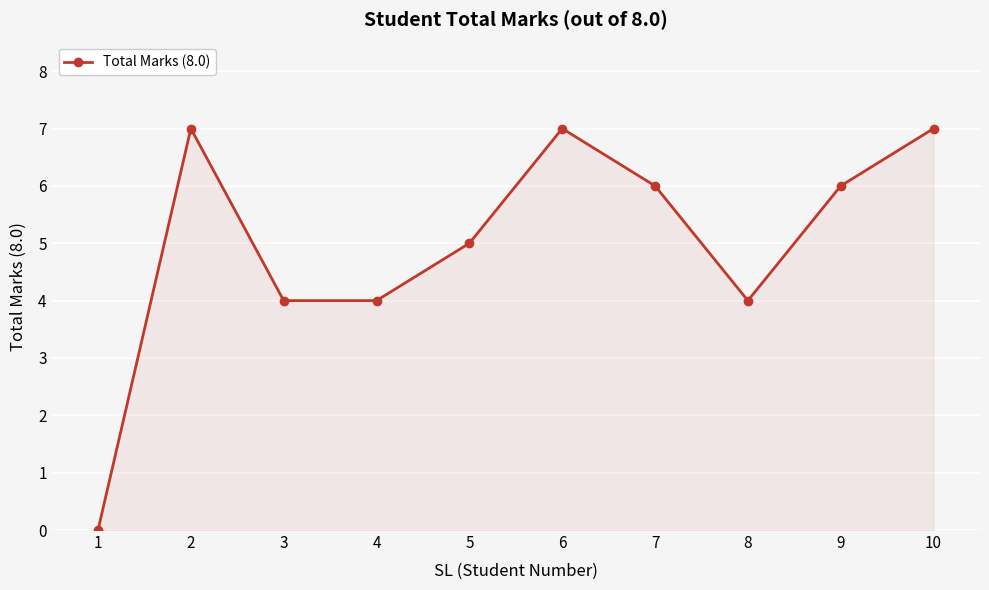

Read the value at 8.

4